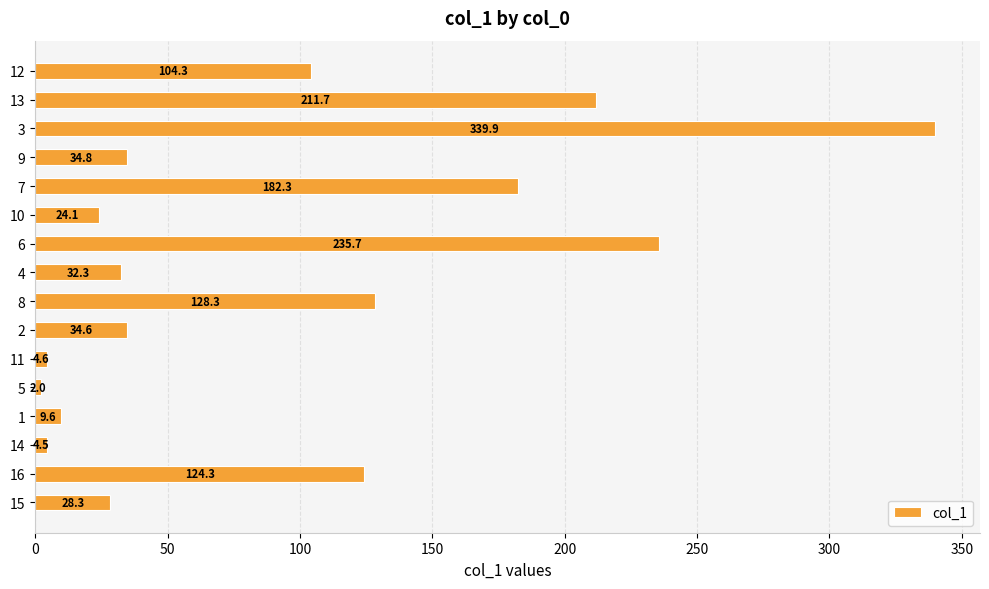

How many data points are above 34?

9